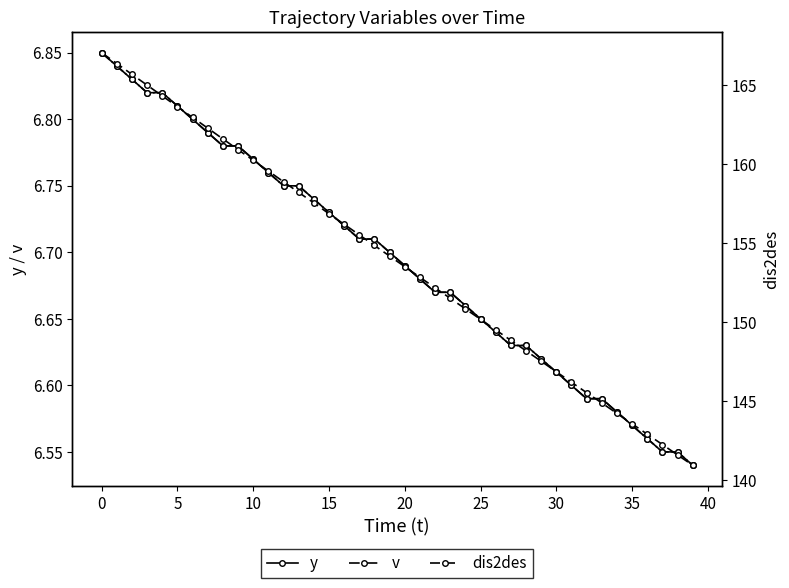

How many values in the dis2des series are below 154?

20